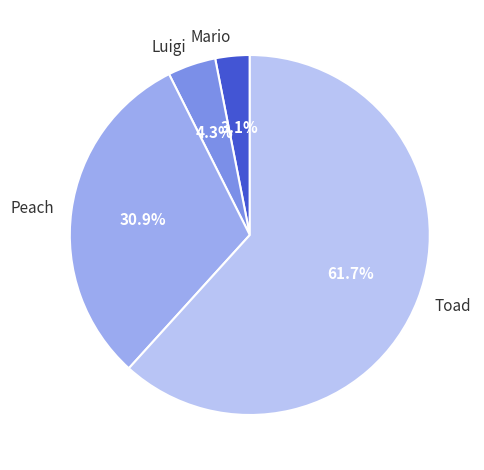

What is the total percentage of Toad and Mario?

64.8%